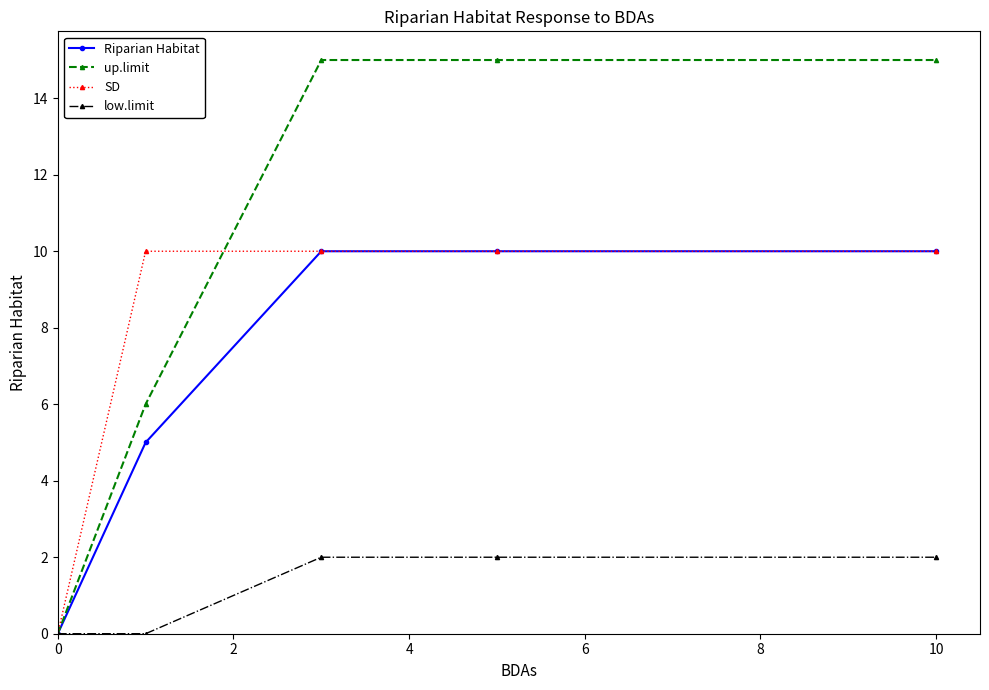

Which series has the largest range (max minus min)?

up.limit